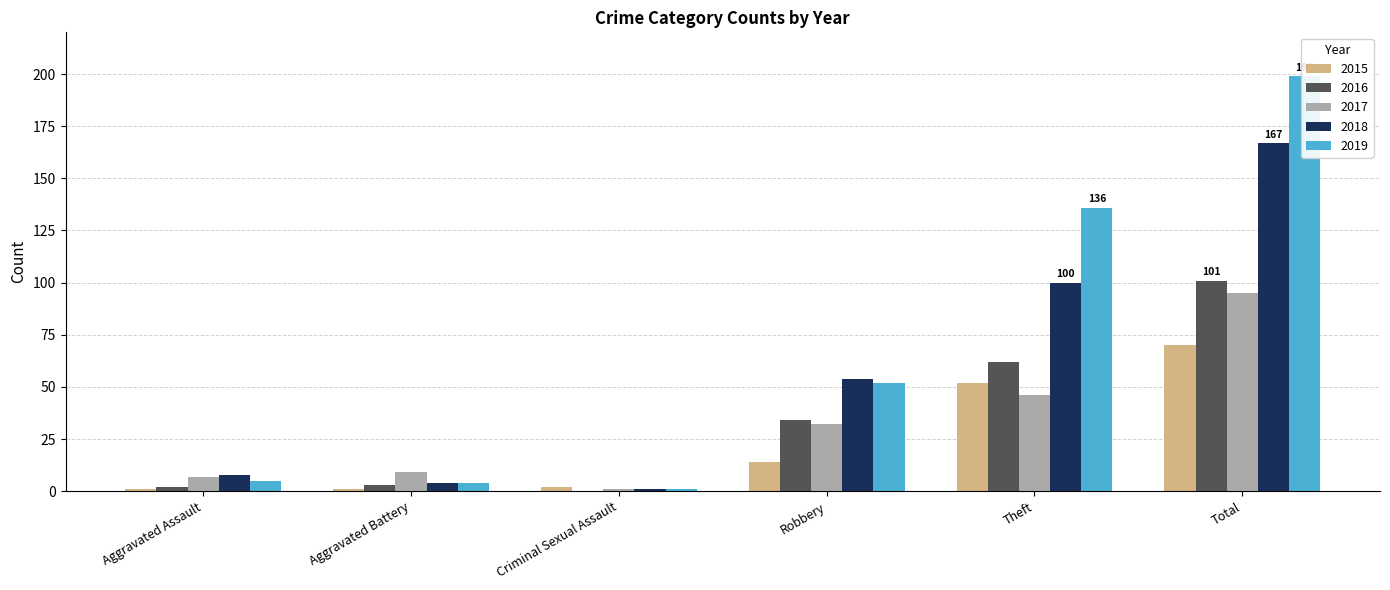

The value of 2017 at Aggravated Battery is 9. True or false?

True